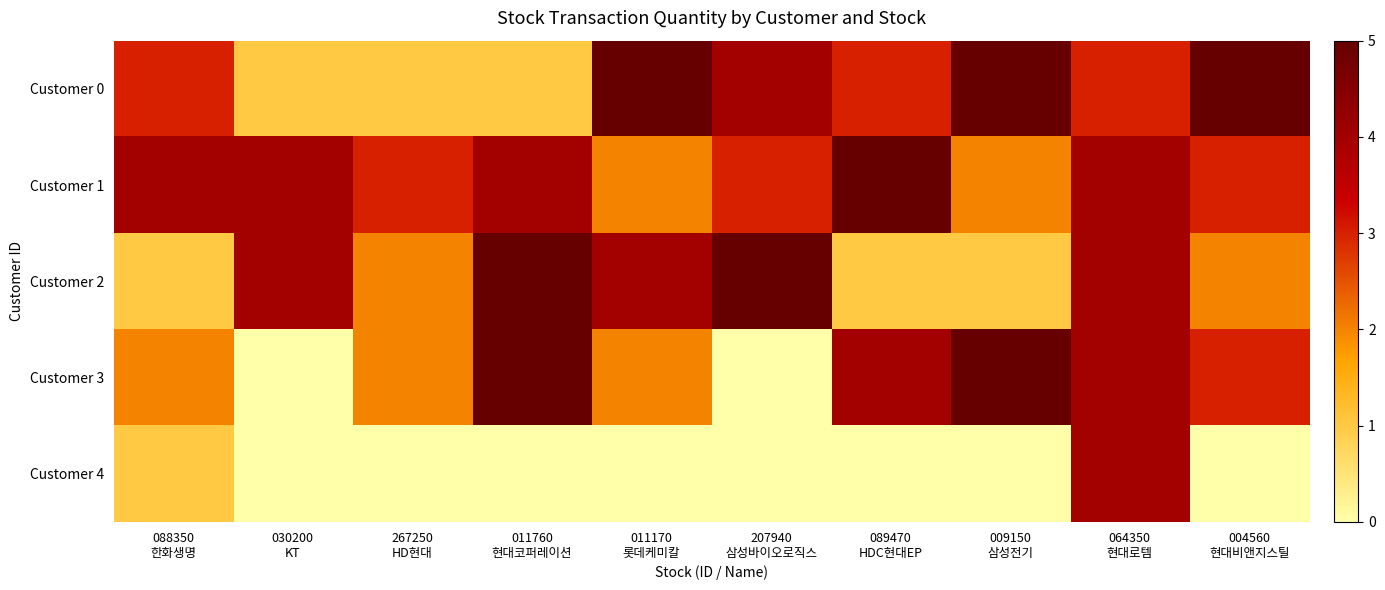

Which series changed the most between 011760 현대코퍼레이션 and 009150 삼성전기?

Customer 0